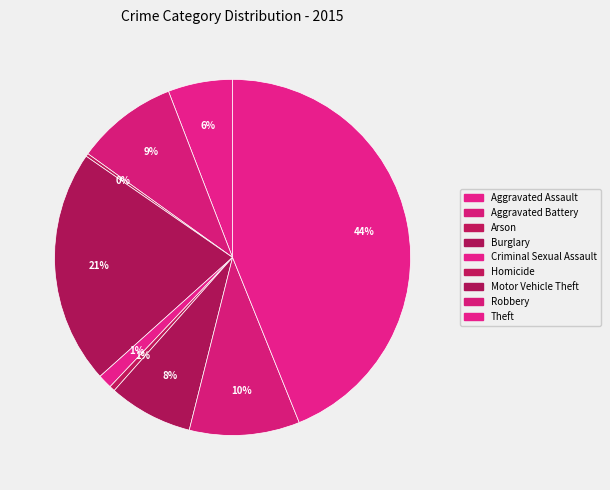

Which category has the smallest portion of the pie?

Arson